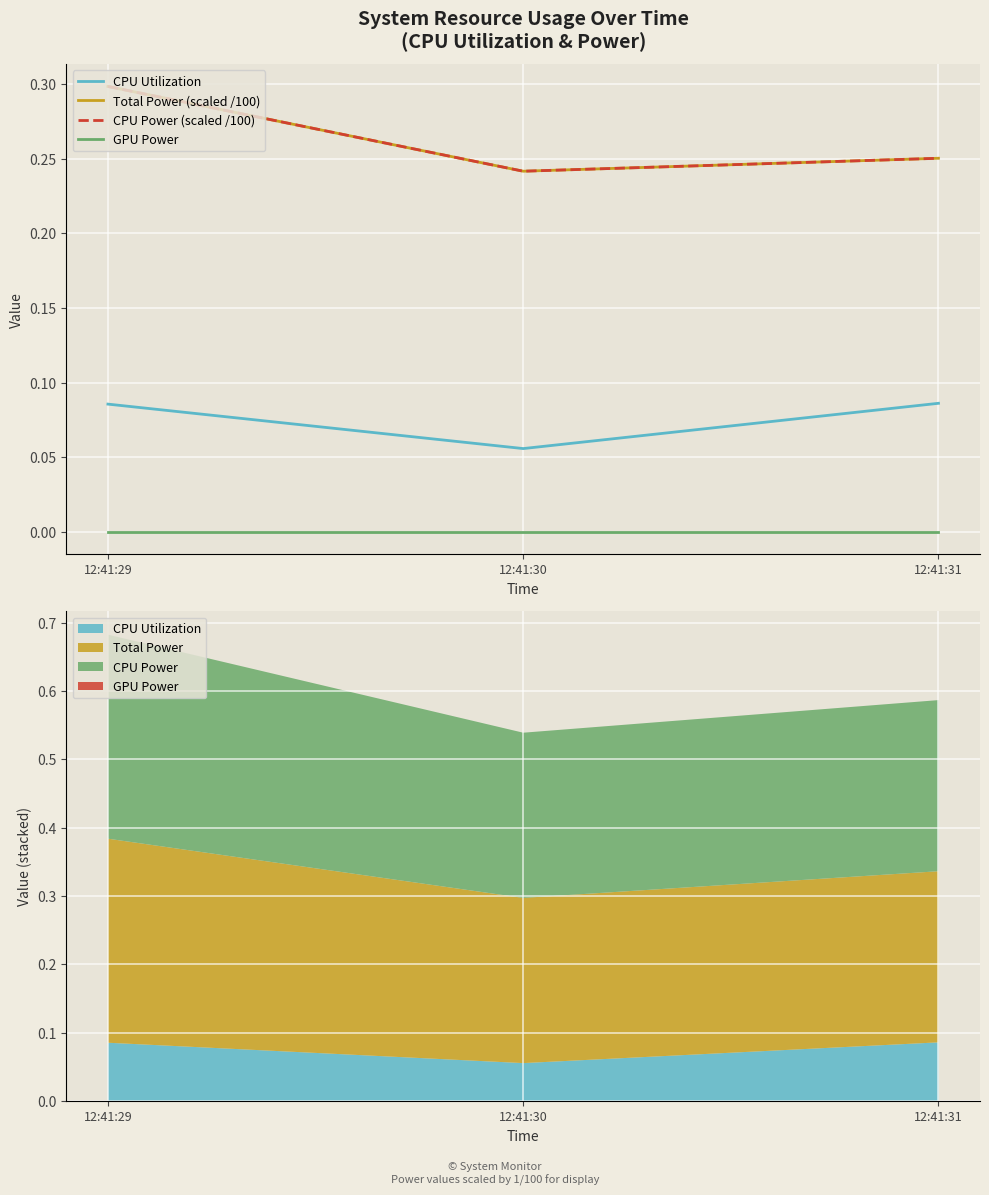

At 12:41:30, list the series in order from largest to smallest.

Total Power (scaled /100), CPU Power (scaled /100), CPU Utilization, GPU Power